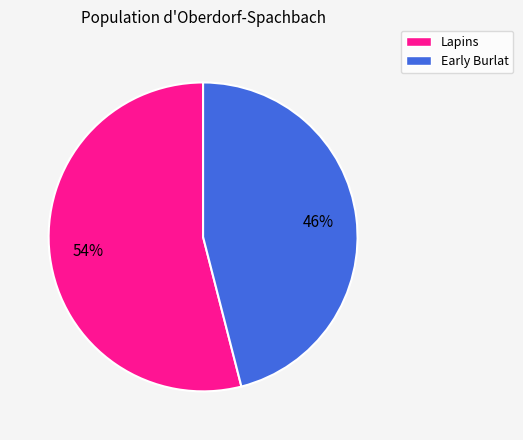

Does any single category account for the majority?

Yes